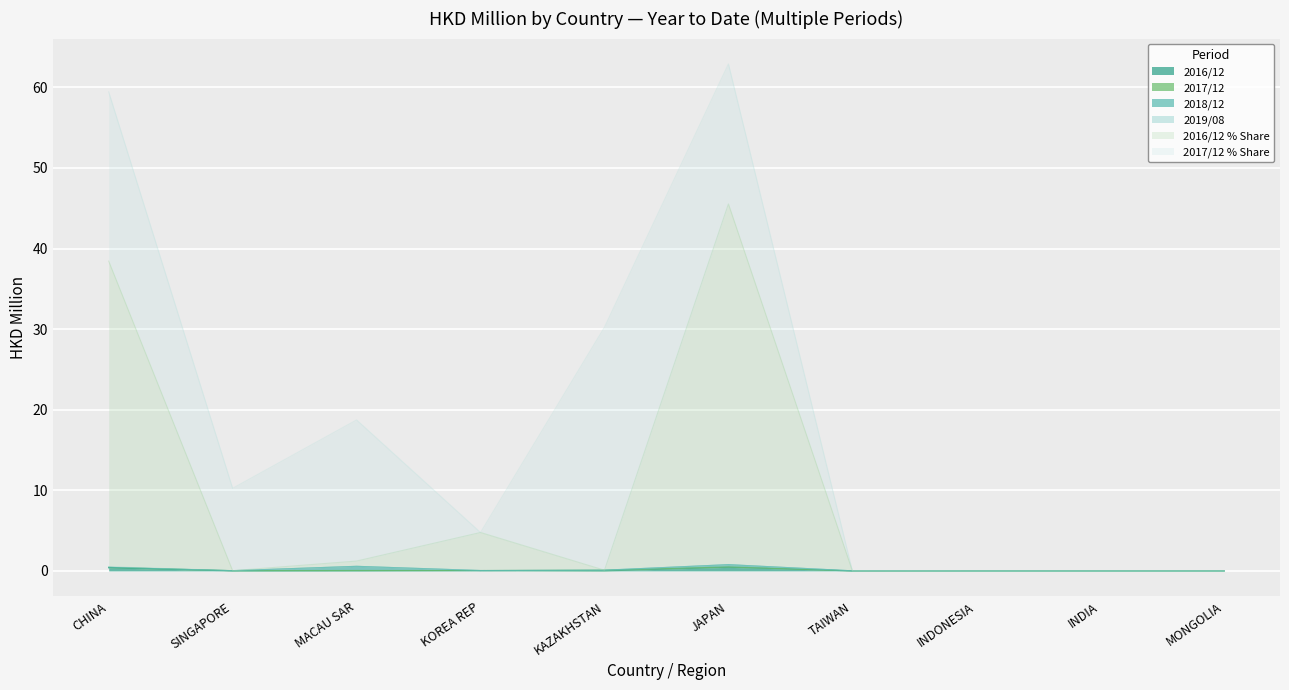

Which has a higher value, CHINA or MACAU SAR?

CHINA